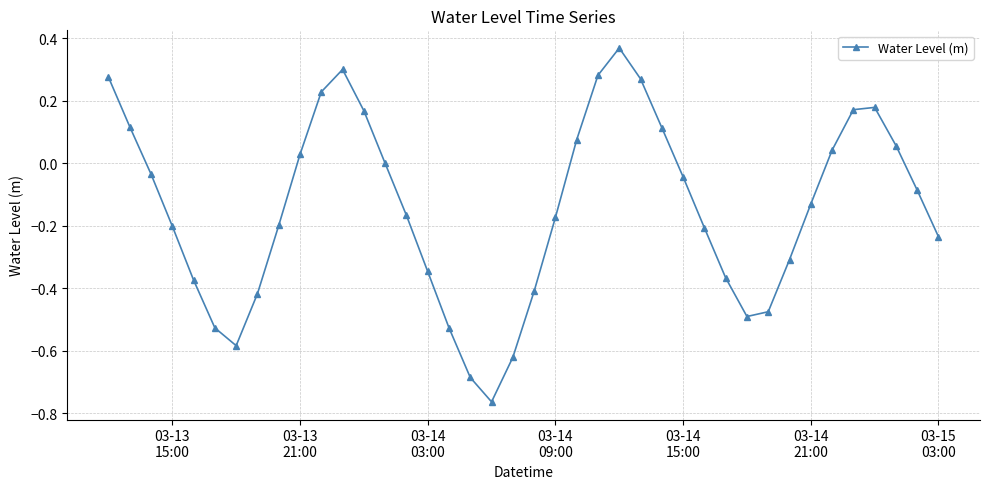

What is the difference between the maximum and minimum values?

1.1